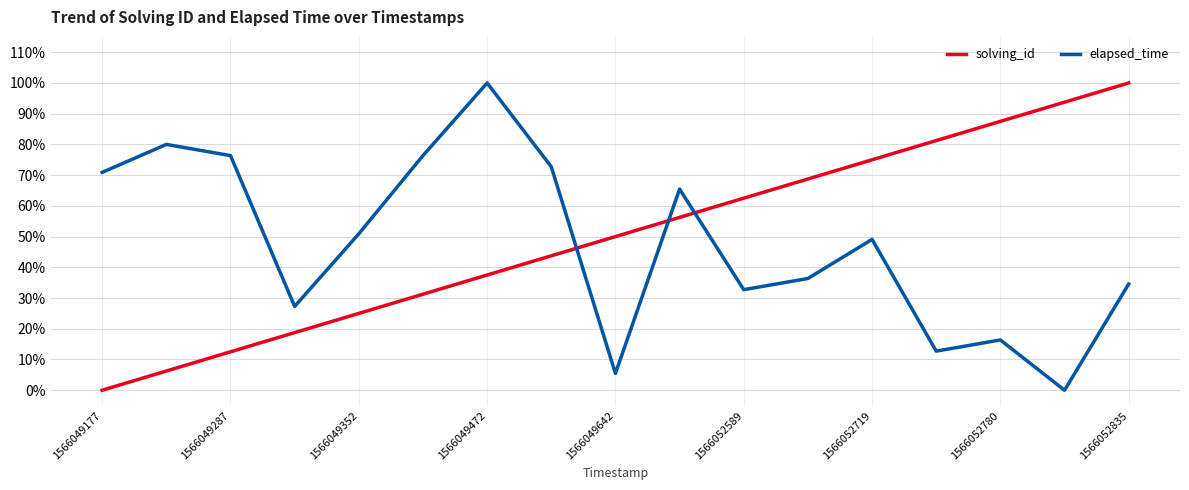

What are all the series names shown in the legend?

solving_id, elapsed_time